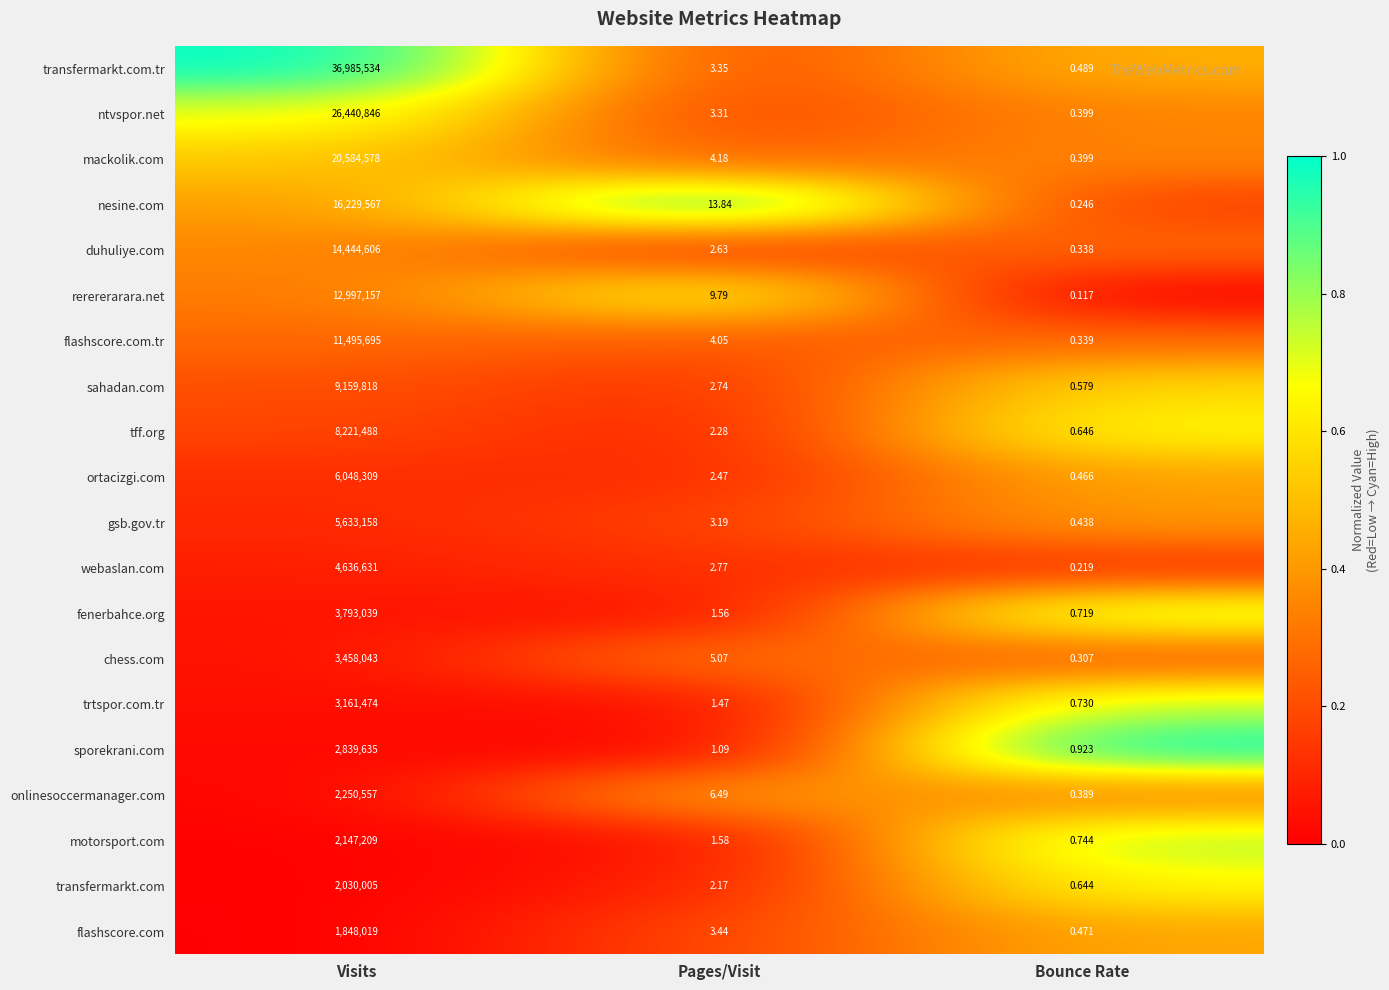

At which label is flashscore.com closest to 924009?

Pages/Visit